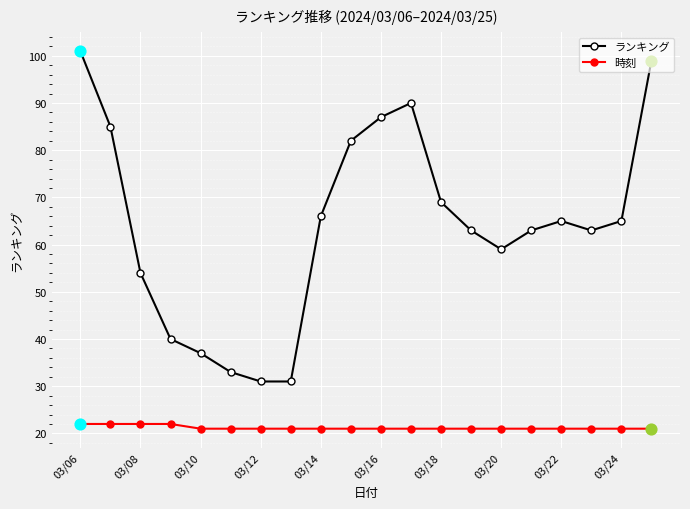

Which series has the largest total across all categories?

ランキング